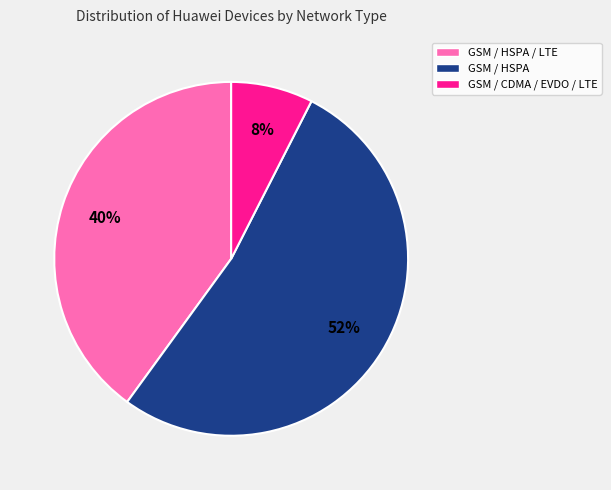

To the nearest percent, what is the average slice percentage?

33%